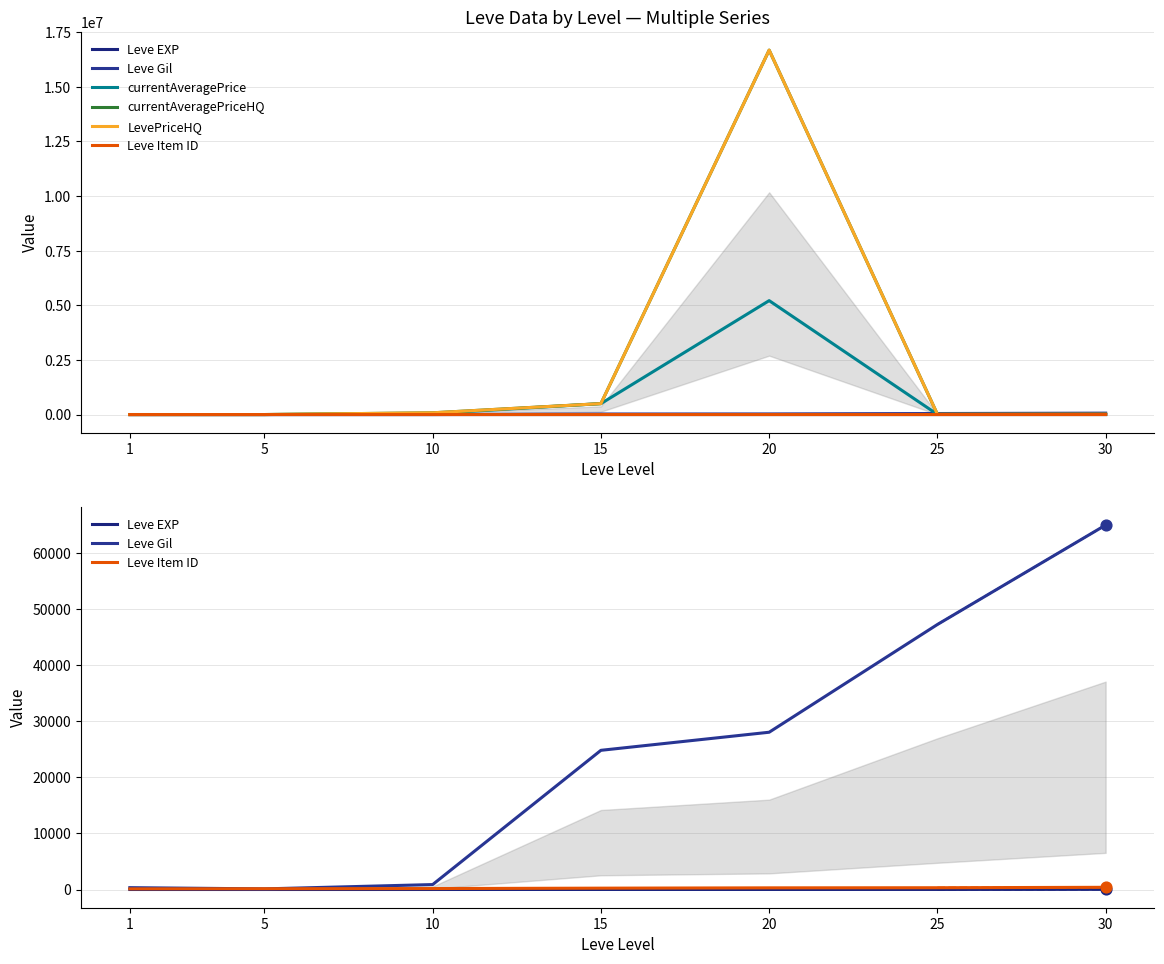

What is the total value across all series at 1?

2264